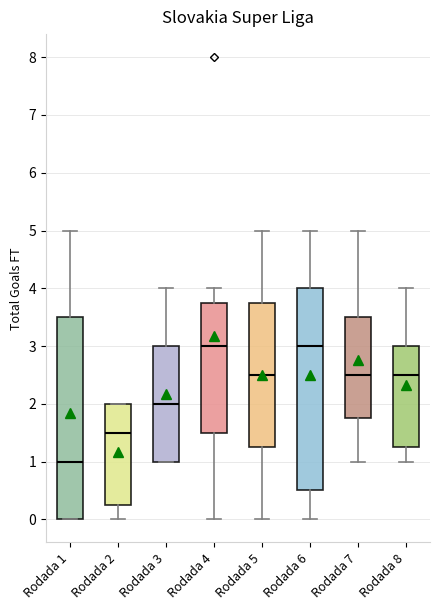

Reading left to right, read every box against the y-axis: the position of its median line, the range the box covers, and the ends of its whiskers. The values are not printed on the chart, so give them approximately, as read against the axis.

Rodada 1: median 1.0, box 0.0 to 3.5, whiskers 0.0 to 5.0
Rodada 2: median 1.5, box 0.3 to 2.0, whiskers 0.0 to 2.0
Rodada 3: median 2.0, box 1.0 to 3.0, whiskers 1.0 to 4.0
Rodada 4: median 3.0, box 1.5 to 3.8, whiskers 0.0 to 4.0
Rodada 5: median 2.5, box 1.3 to 3.8, whiskers 0.0 to 5.0
Rodada 6: median 3.0, box 0.5 to 4.0, whiskers 0.0 to 5.0
Rodada 7: median 2.5, box 1.8 to 3.5, whiskers 1.0 to 5.0
Rodada 8: median 2.5, box 1.3 to 3.0, whiskers 1.0 to 4.0